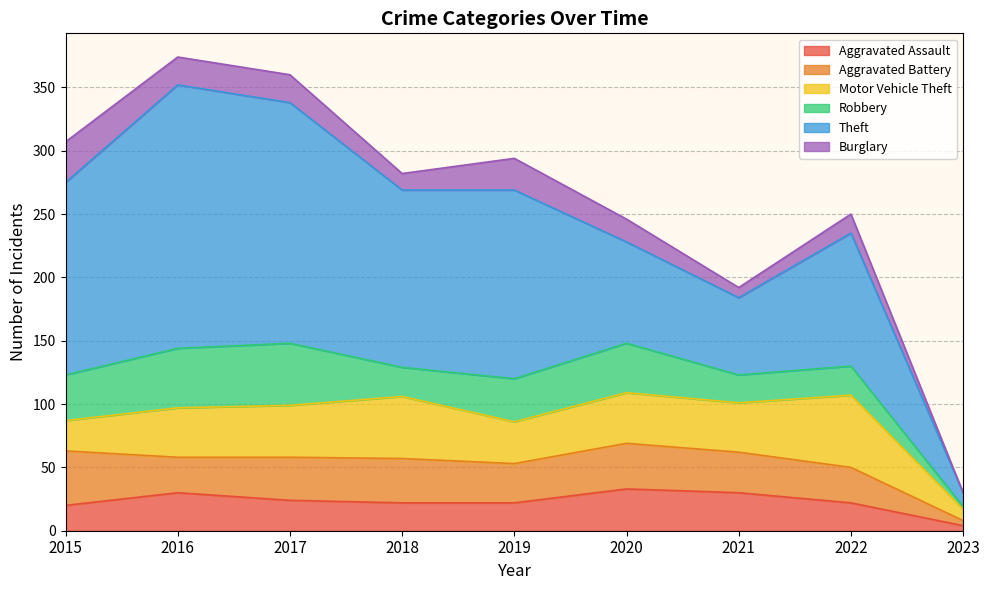

What is the maximum value shown in the chart?

208